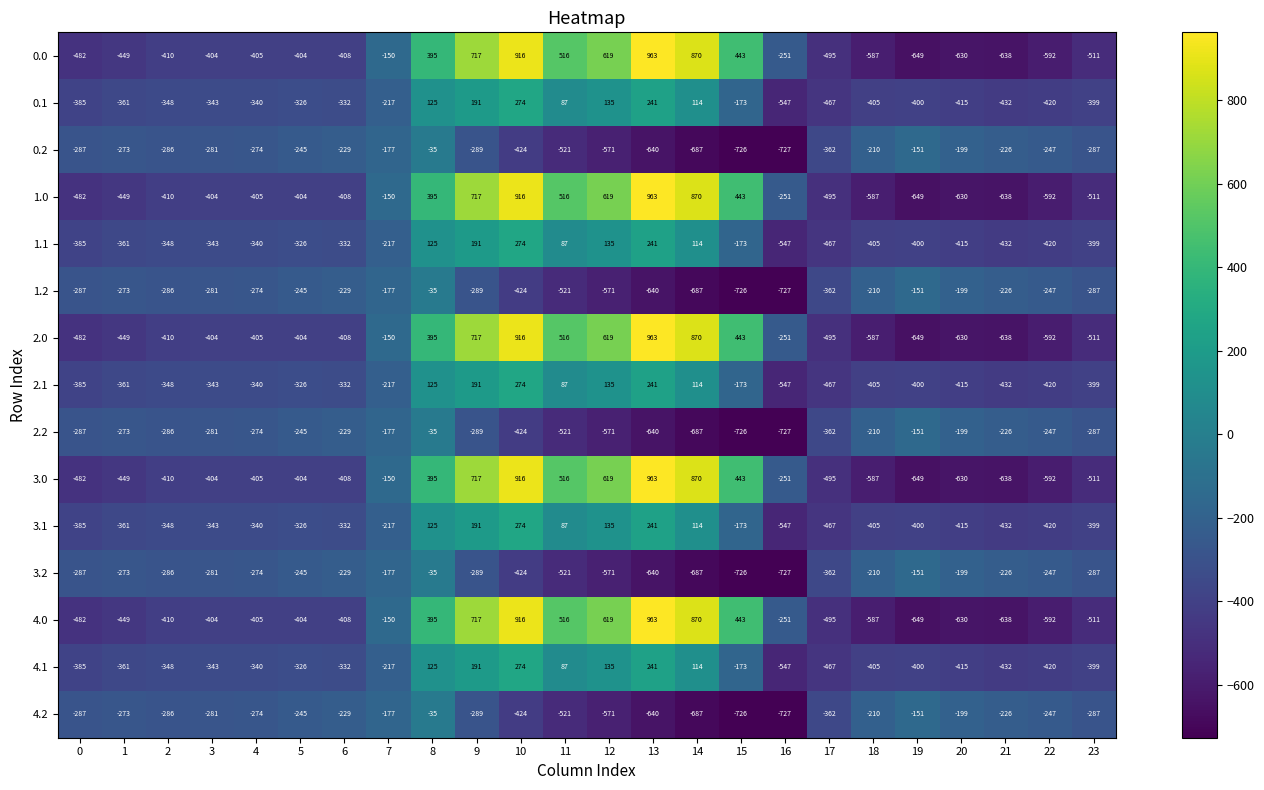

How many distinct data groups are displayed?

15